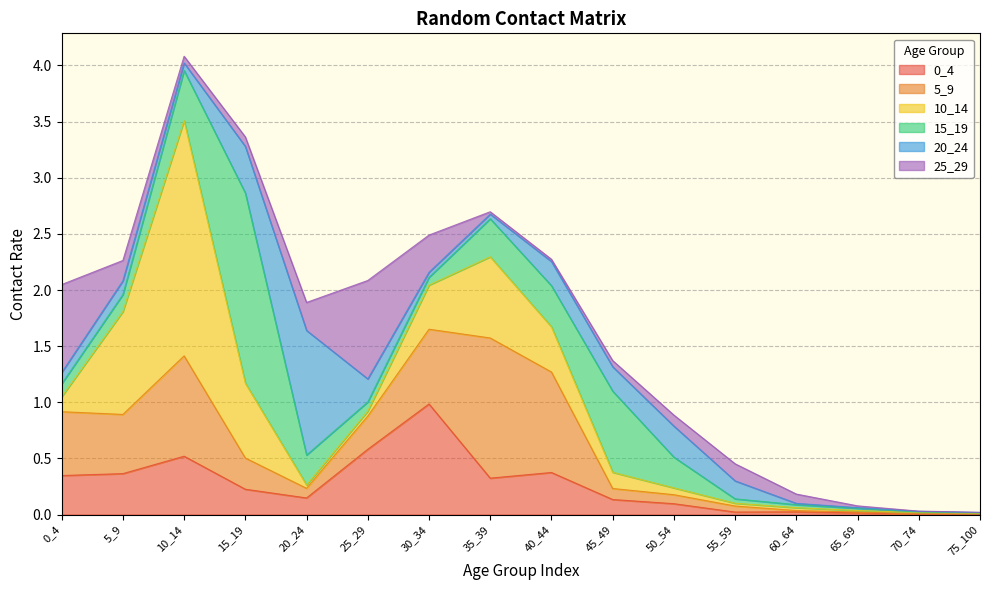

Reading right to left, transcribe all the data shown in this chart.

0_4: 0.0	0.0	0.0	0.0	0.0	0.1	0.1	0.4	0.3	1.0	0.6	0.1	0.2	0.5	0.4	0.3
5_9: 0.0	0.0	0.0	0.0	0.1	0.1	0.1	0.9	1.2	0.7	0.3	0.1	0.3	0.9	0.5	0.6
10_14: 0.0	0.0	0.0	0.0	0.0	0.1	0.1	0.4	0.7	0.4	0.0	0.0	0.7	2.1	0.9	0.1
15_19: 0.0	0.0	0.0	0.0	0.0	0.3	0.7	0.4	0.3	0.1	0.1	0.3	1.7	0.4	0.2	0.1
20_24: 0.0	0.0	0.0	0.0	0.2	0.3	0.2	0.2	0.0	0.0	0.2	1.1	0.4	0.1	0.1	0.1
25_29: 0.0	0.0	0.0	0.1	0.2	0.1	0.1	0.0	0.0	0.3	0.9	0.2	0.1	0.1	0.2	0.8